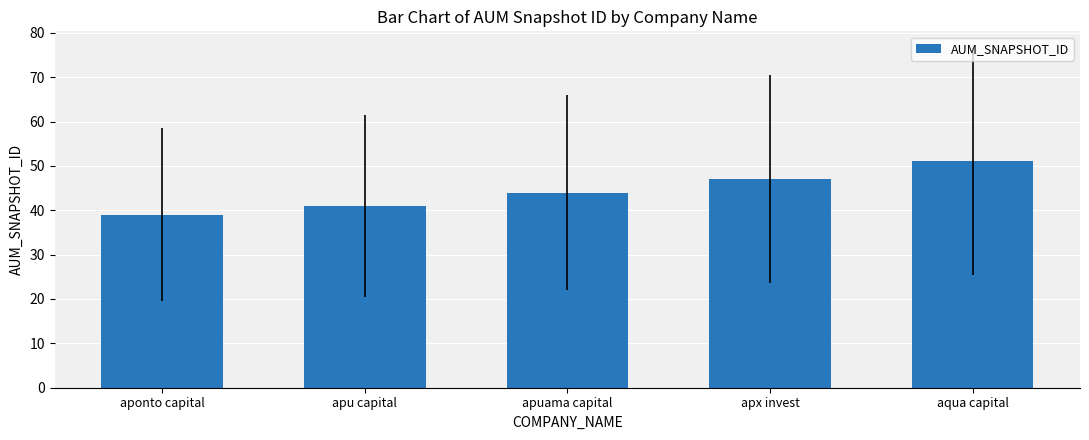

At which category does the chart reach its peak across all series?

aqua capital